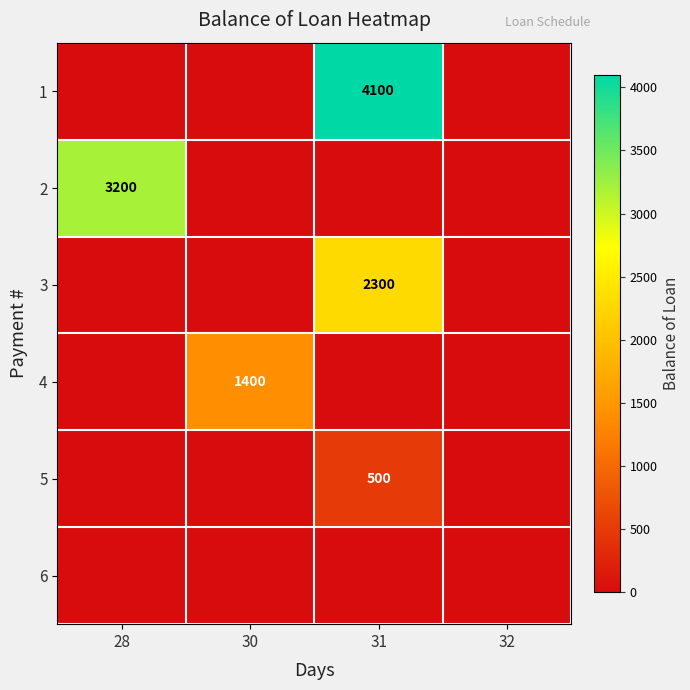

The value of 1 at 31 is 4100. True or false?

True